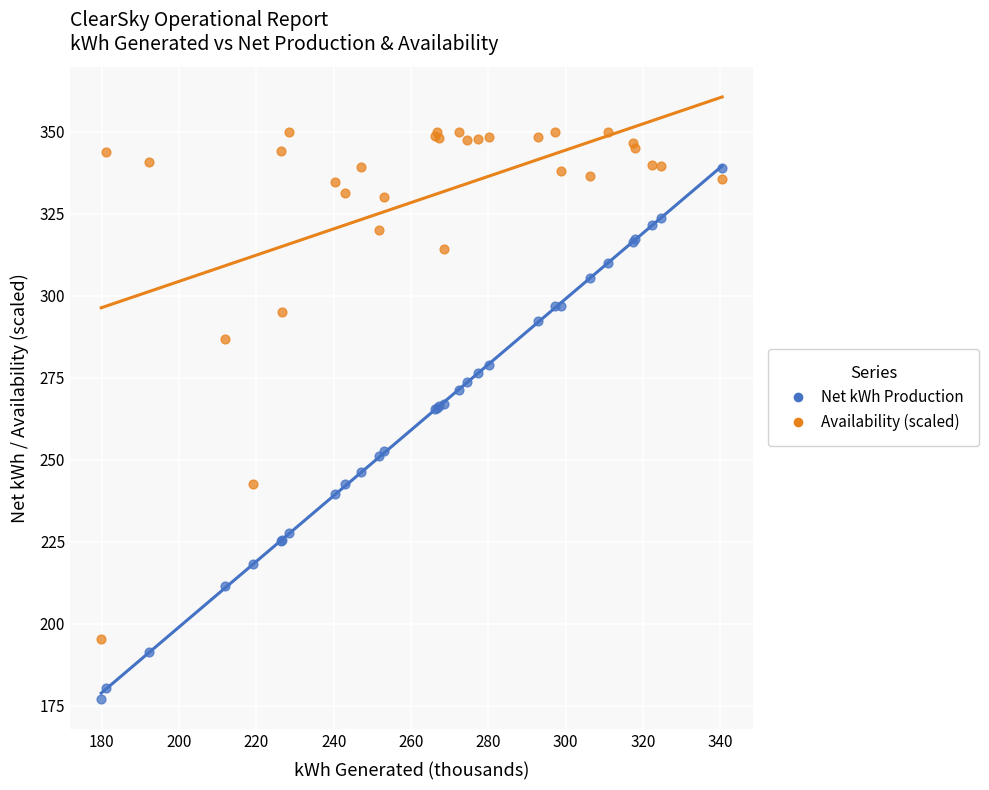

Which series contains the lowest Y value?

Net kWh Production